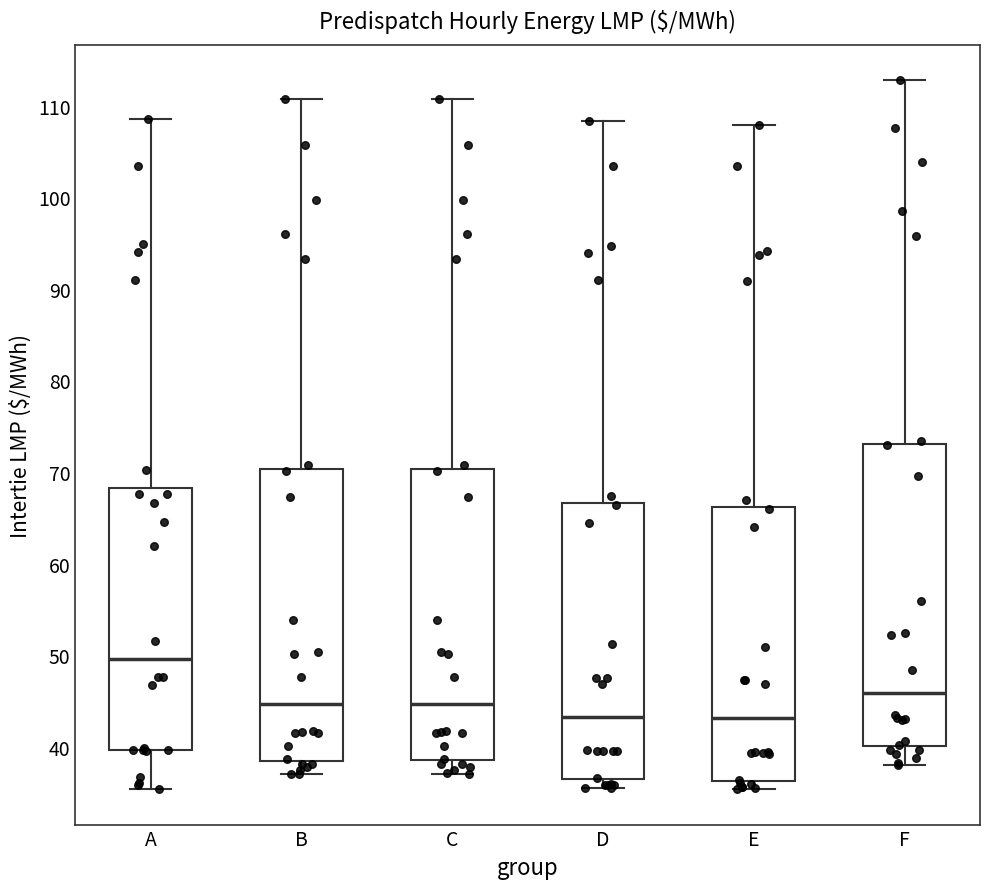

Comparing the boxes themselves (not the whiskers), which one is the tallest?

F